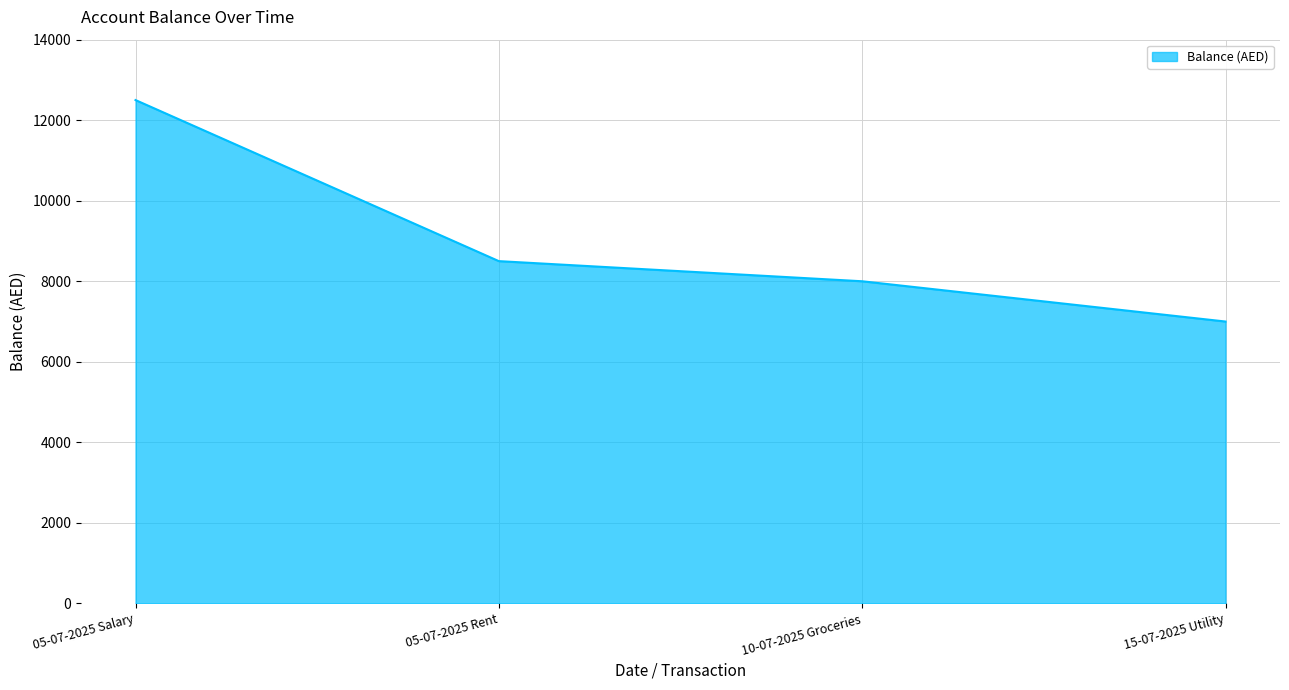

Reading left to right, transcribe all the data shown in this chart.

05-07-2025 Salary=12500	05-07-2025 Rent=8500	10-07-2025 Groceries=8000	15-07-2025 Utility=7000